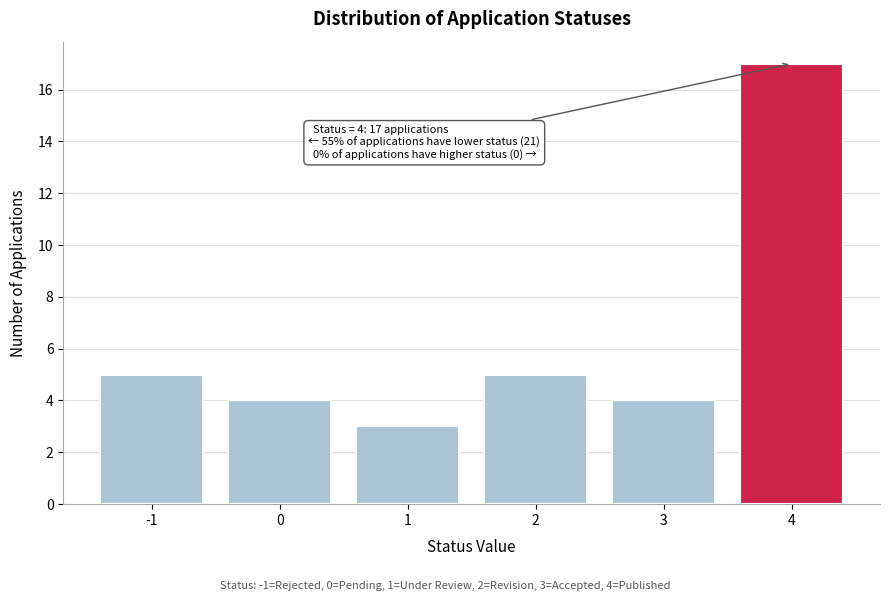

Reading right to left, extract all data points from this chart.

17	4	5	3	4	5